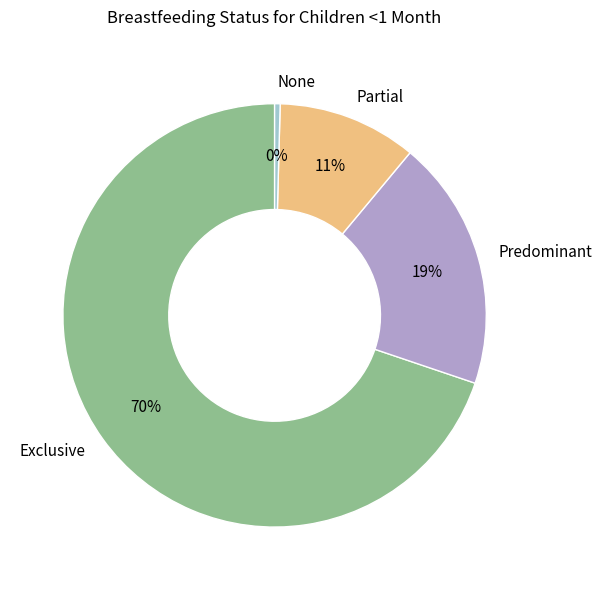

Count the number of slices in the pie.

4